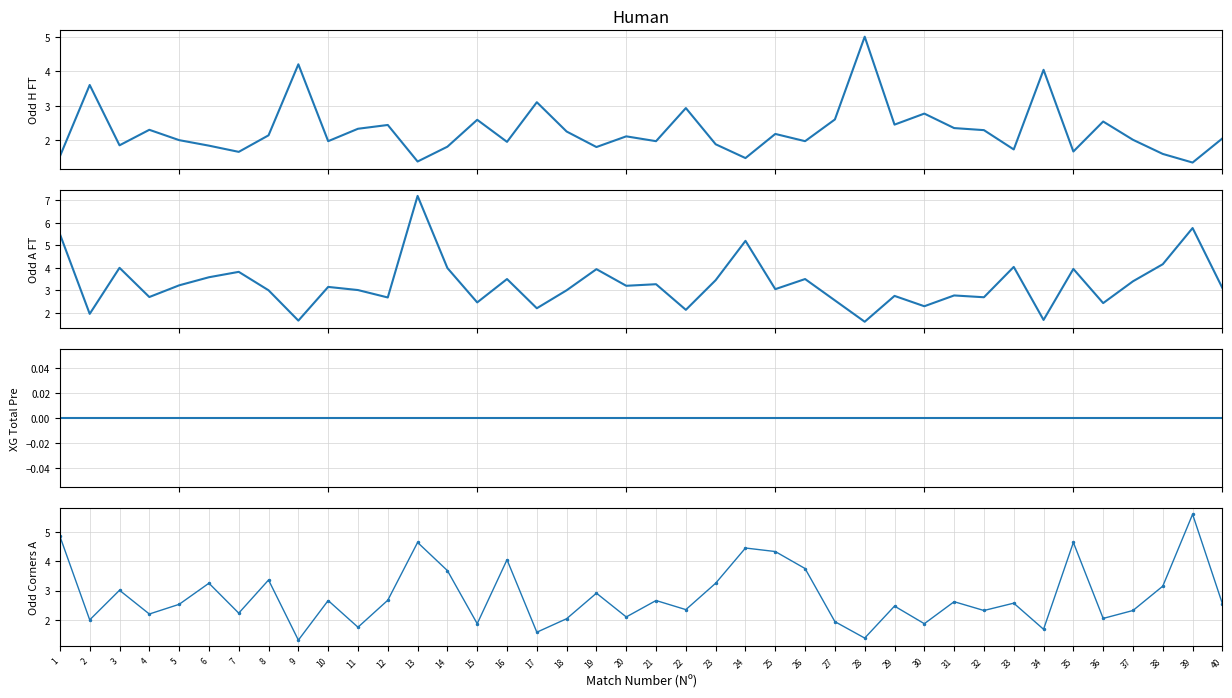

What is the difference between the Odd_A_FT values at 7 and 14?

0.2